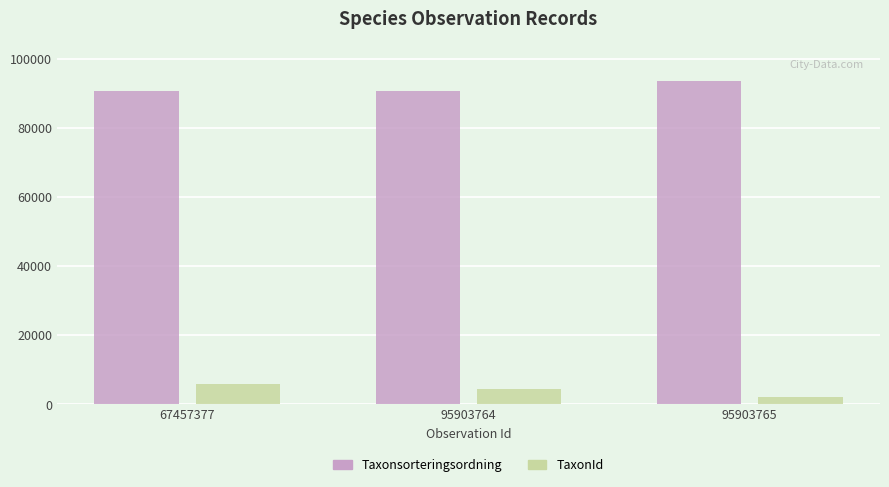

What value does the TaxonId series have at 67457377?

5966